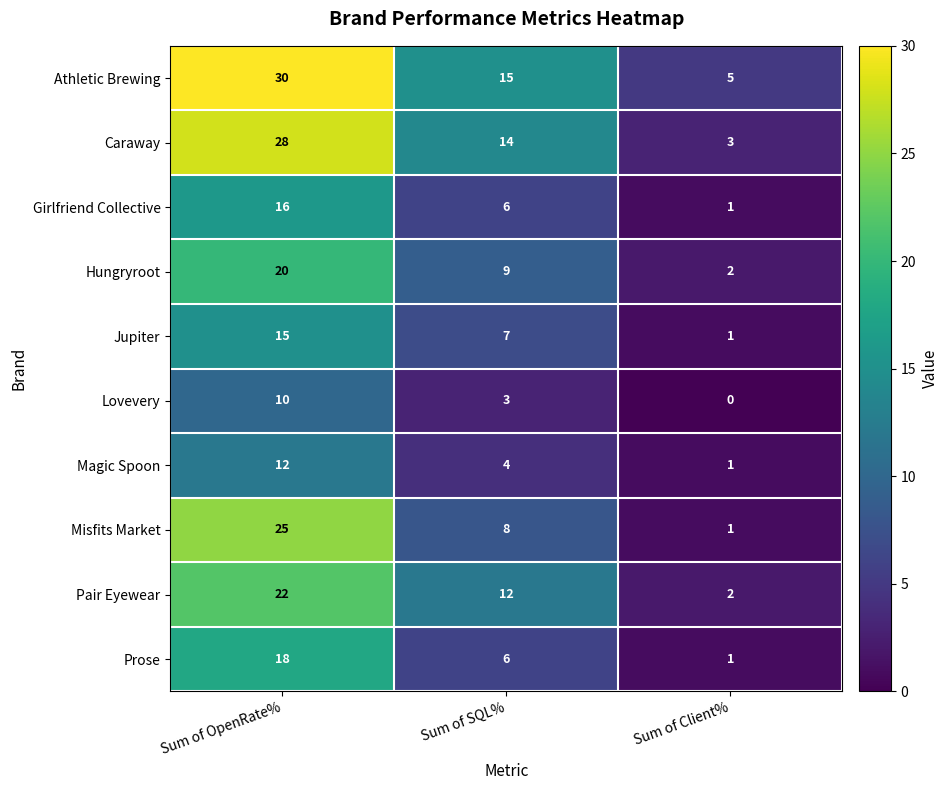

What is the spread (max minus min) of values at Sum of Client%?

5